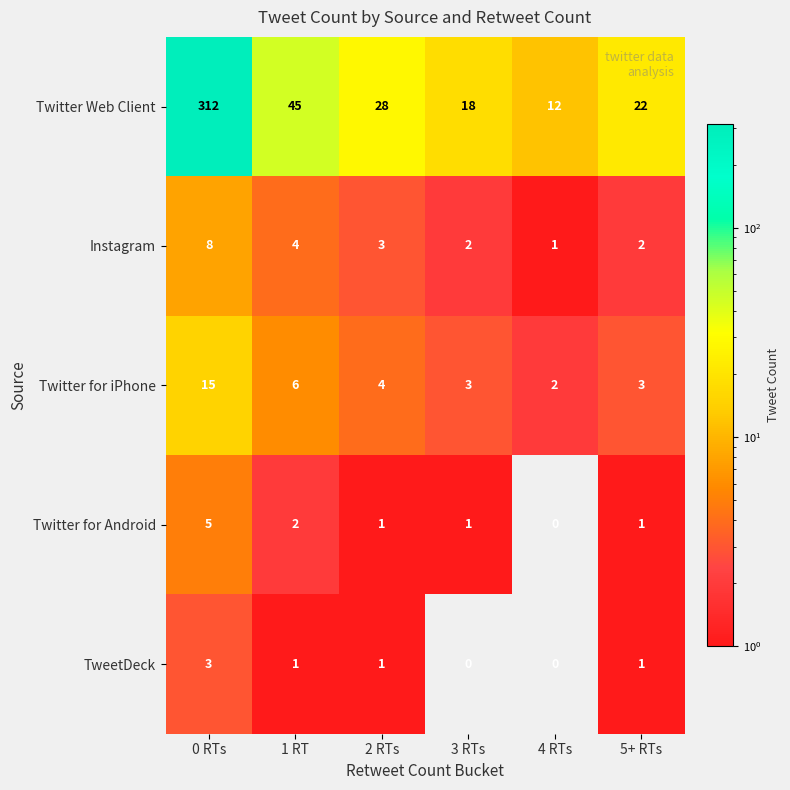

Reading left to right, what are all the values shown in this chart?

Twitter Web Client: 312	45	28	18	12	22
Instagram: 8	4	3	2	1	2
Twitter for iPhone: 15	6	4	3	2	3
Twitter for Android: 5	2	1	1	0	1
TweetDeck: 3	1	1	0	0	1